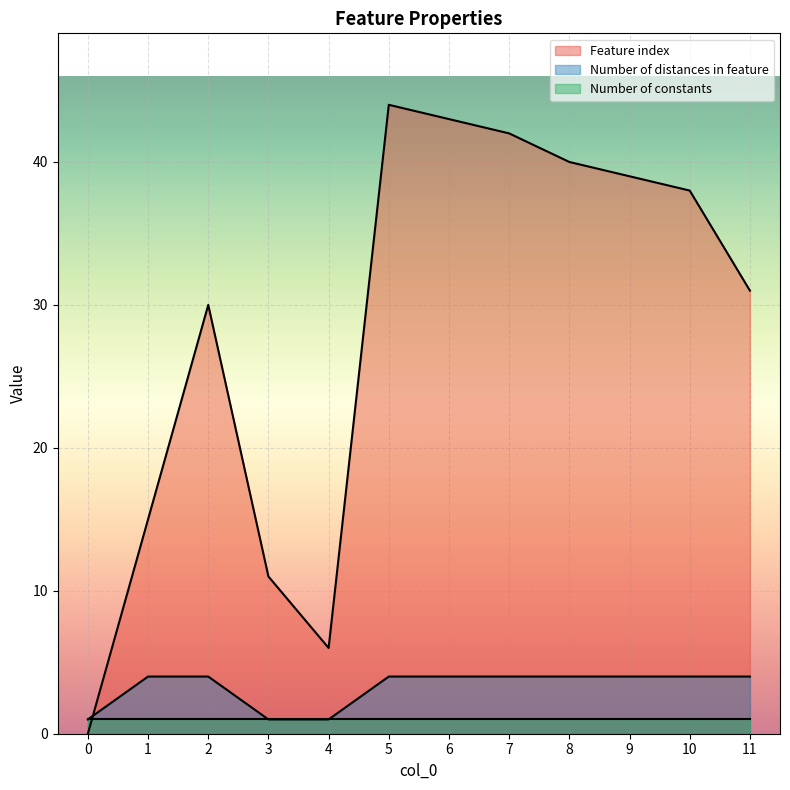

Where is the first local maximum for Feature index?

2